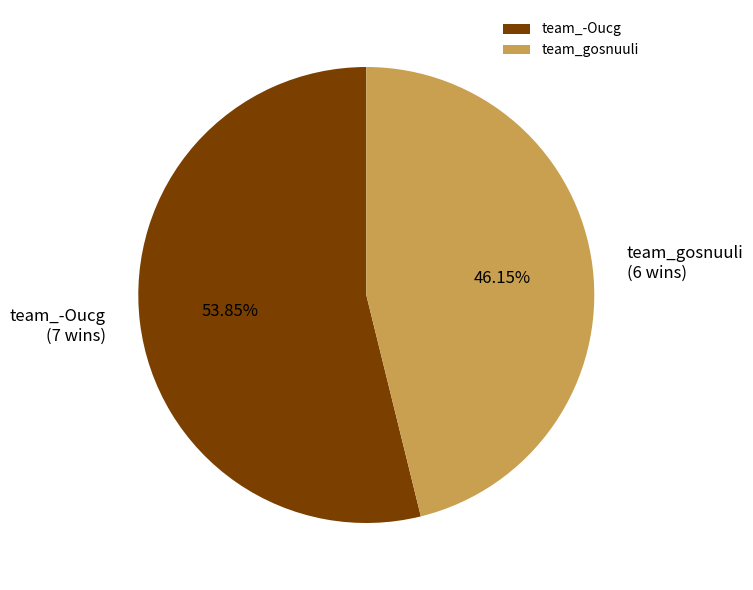

Approximately how many times larger is the value at team_-Oucg compared to team_gosnuuli?

1.2